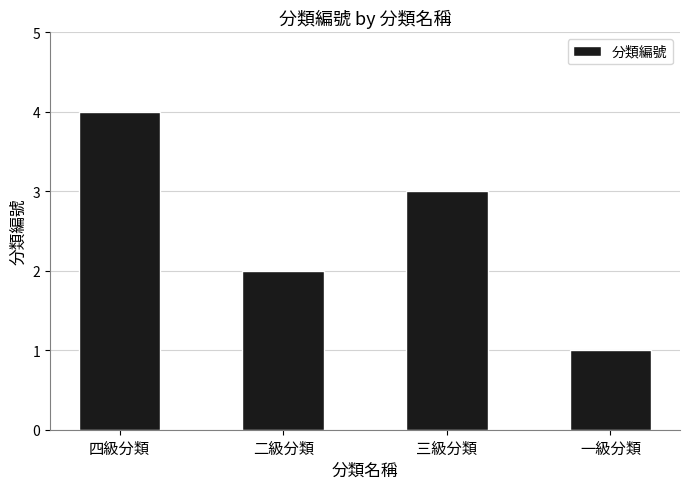

Is it true that the value at 四級分類 is 4?

True